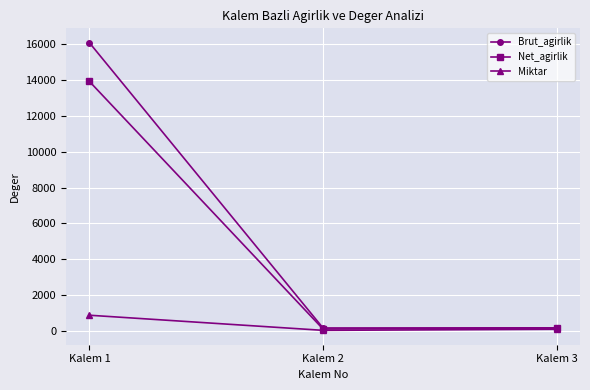

Rank the series by their maximum value, from highest to lowest.

Brut_agirlik, Net_agirlik, Miktar